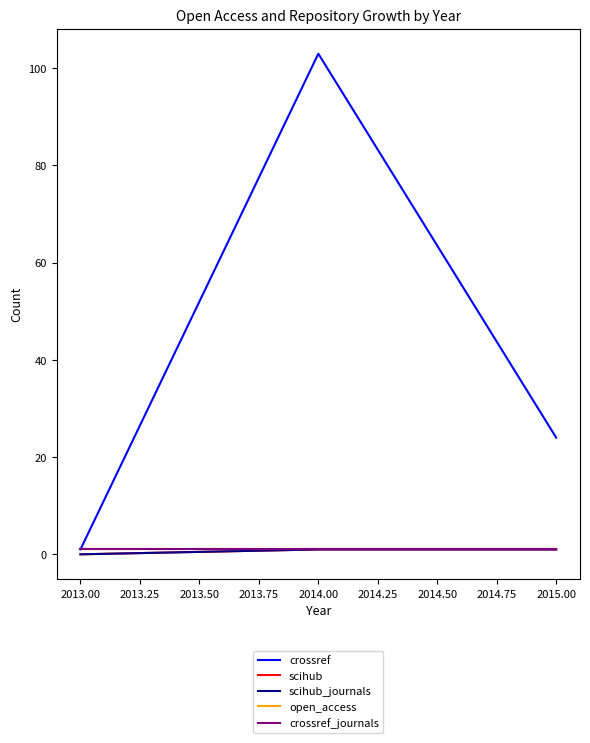

What is the difference between the second highest and minimum values in the scihub series?

1